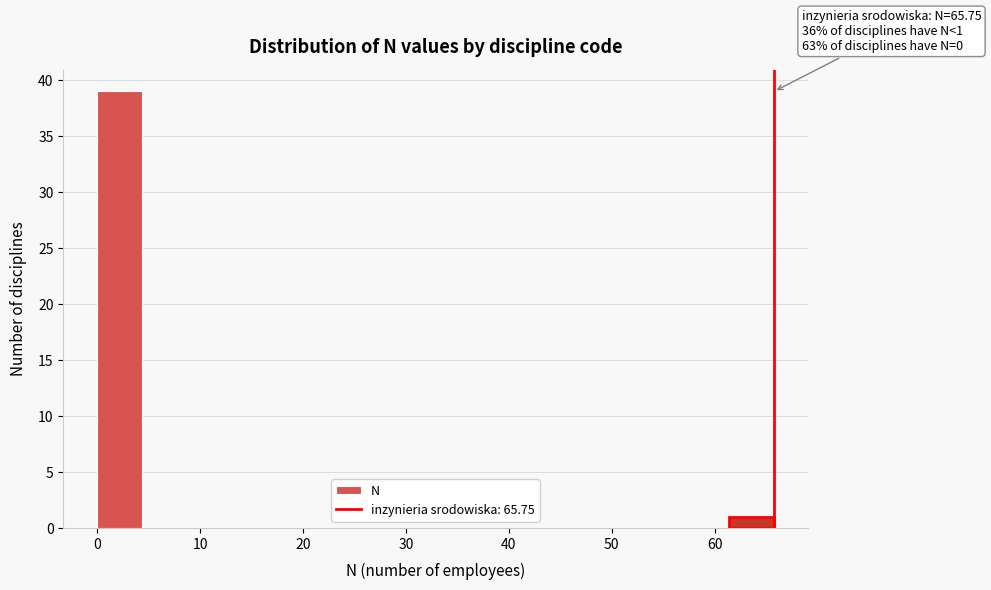

Over which range of the x-axis is the bar tallest?

0 to 4